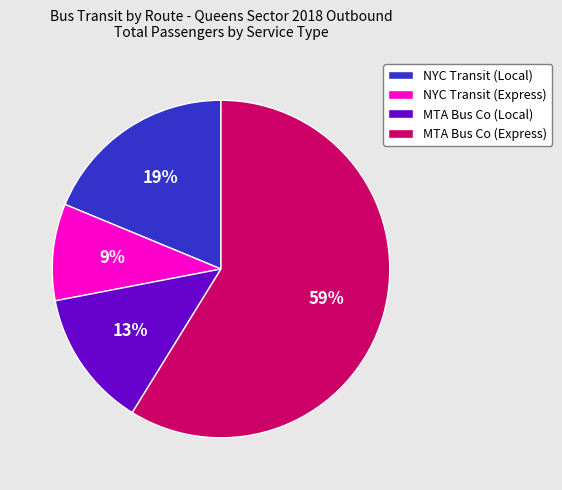

Do MTA Bus Co (Local) and NYC Transit (Express) together represent more than half of the pie?

No